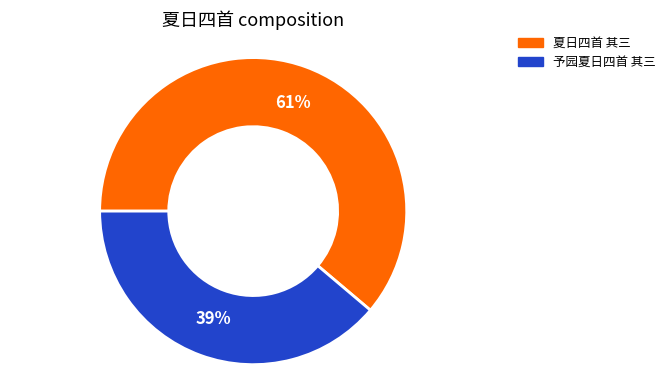

What is the ratio of the value at 夏日四首 其三 to the value at 予园夏日四首 其三?

1.6